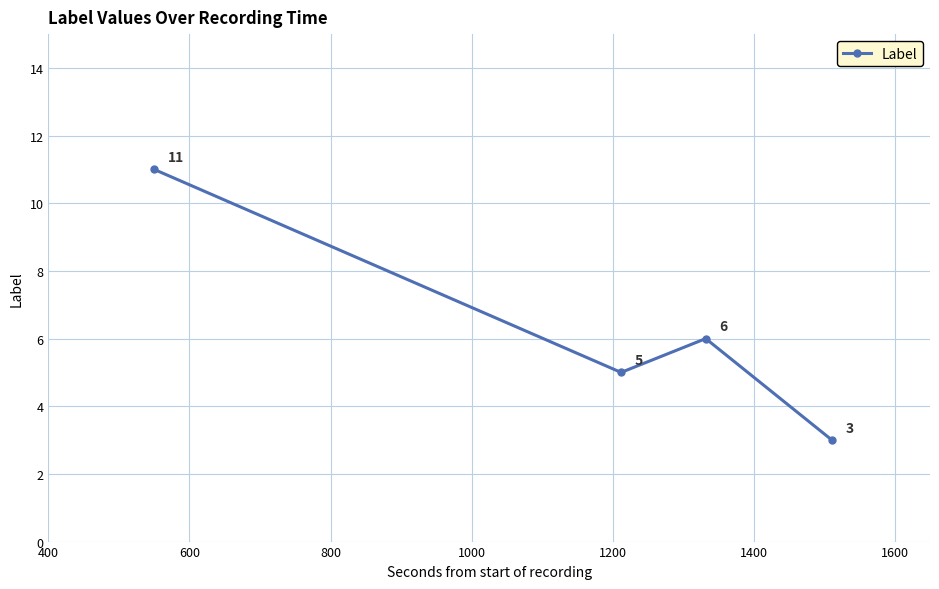

How many values are between 5 and 11?

3